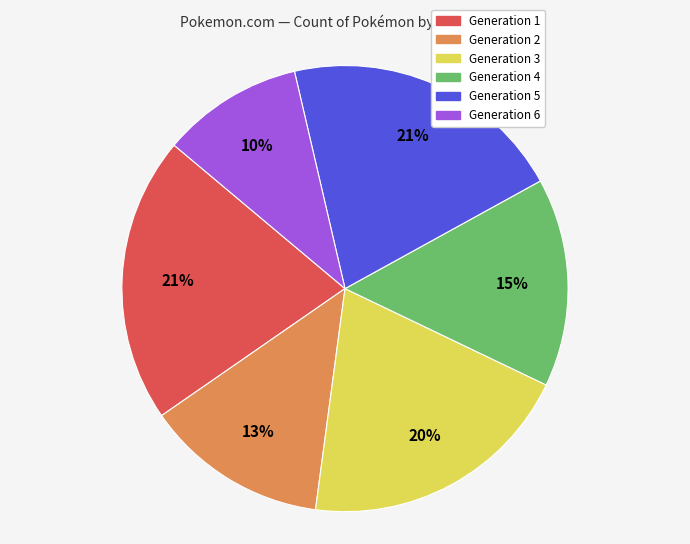

Between Generation 6 and Generation 5, which is larger?

Generation 5